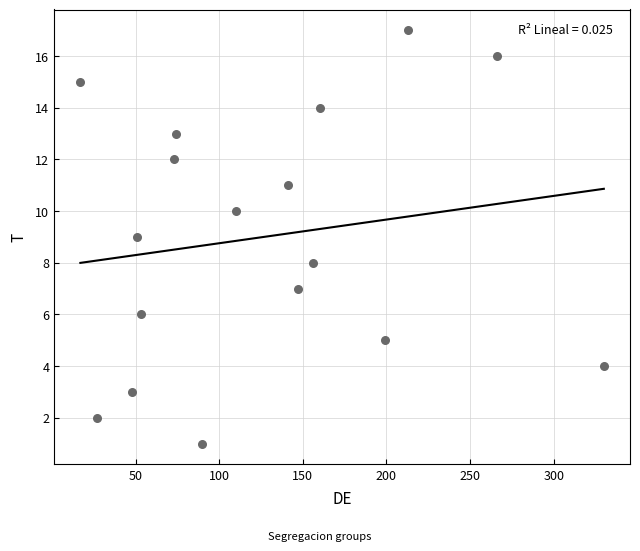

What is the range of X values (max minus min)?

313